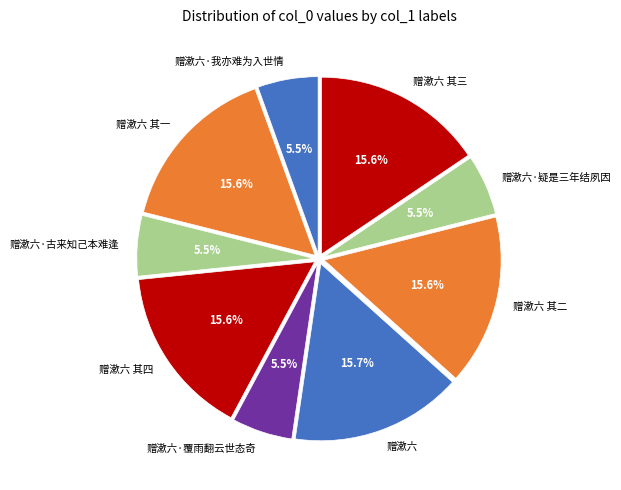

Is it true that 赠漱六·覆雨翻云世态奇 is 1% of the pie?

False